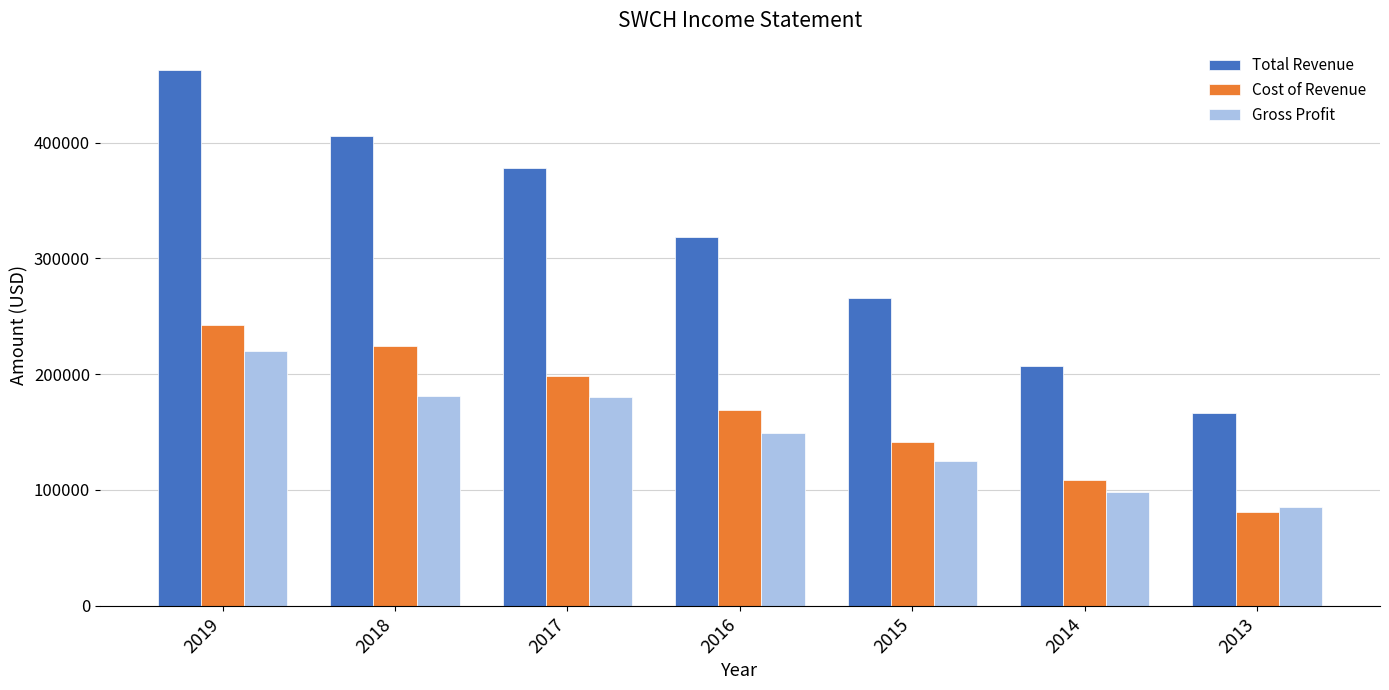

Where does the Total Revenue series first go above 318400?

2019